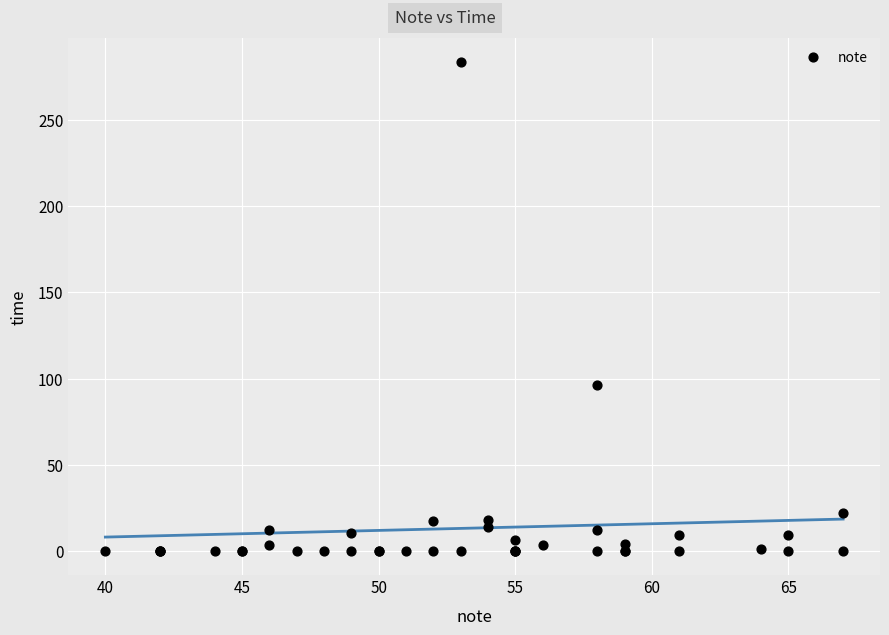

What Y value in the scatter plot is closest to 142?

96